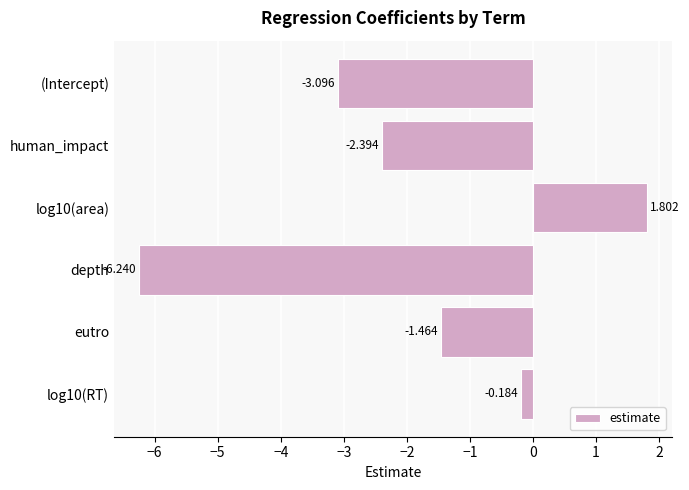

Between (Intercept) and human_impact, which is larger?

human_impact